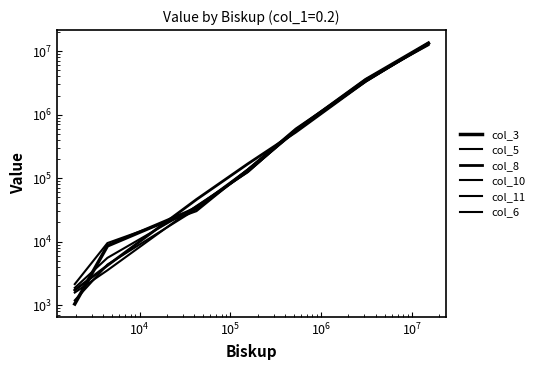

At how many categories does at least one series exceed 13079244?

1